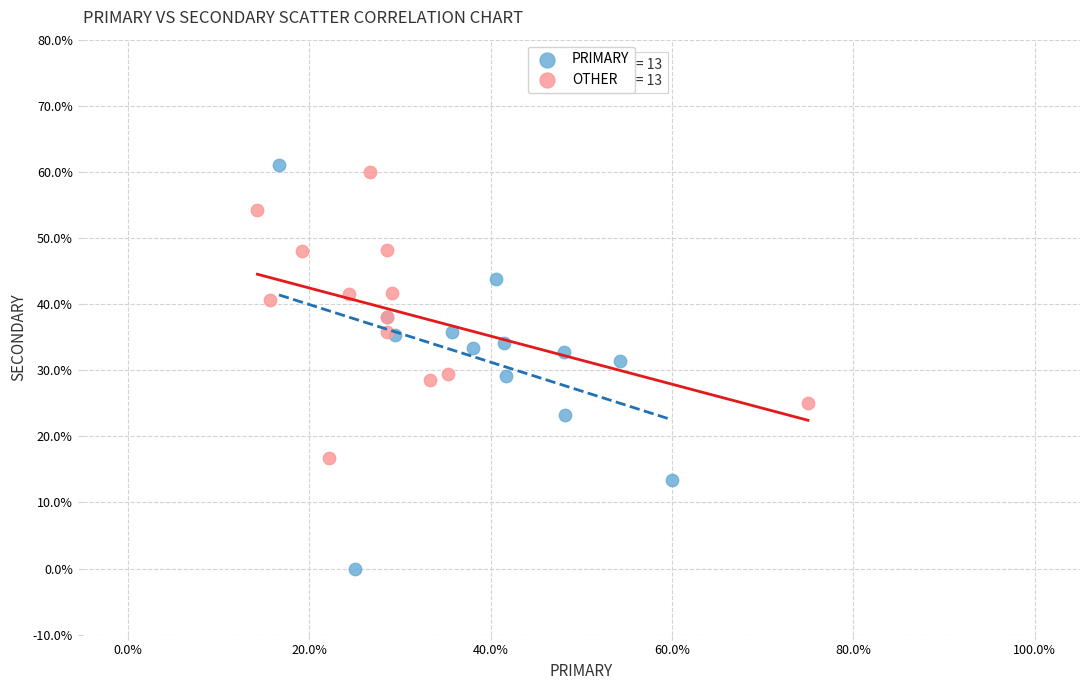

Which series contains the lowest Y value?

PRIMARY